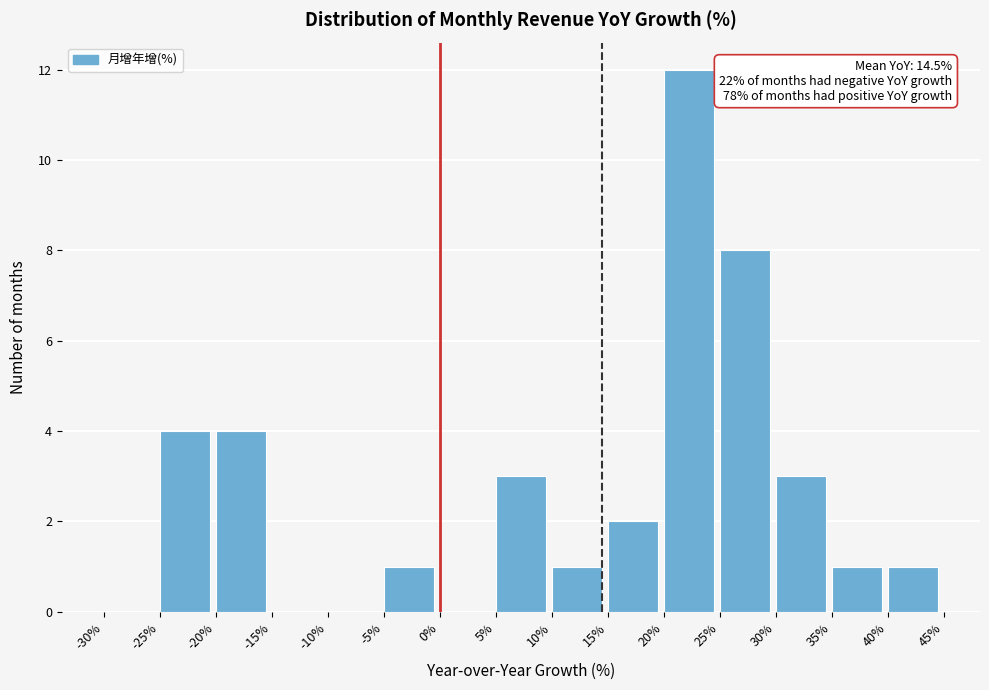

Over which range of the x-axis is the bar tallest?

20% to 25%